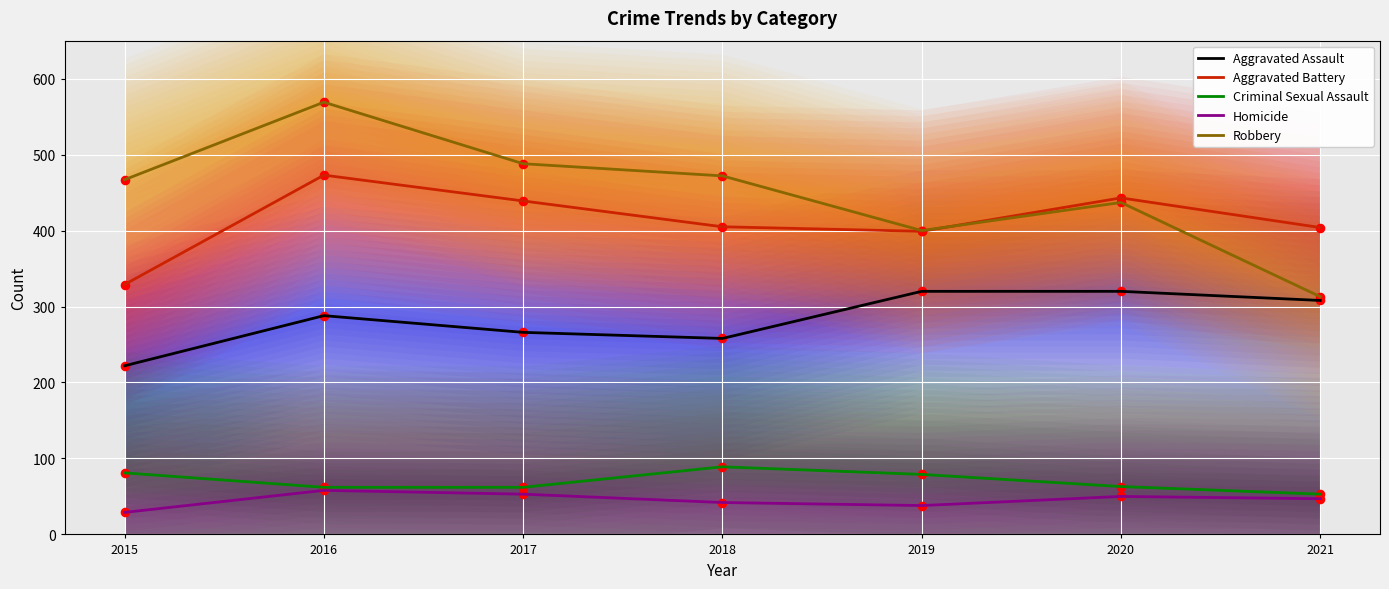

At which category is the sum across all series the highest?

2016